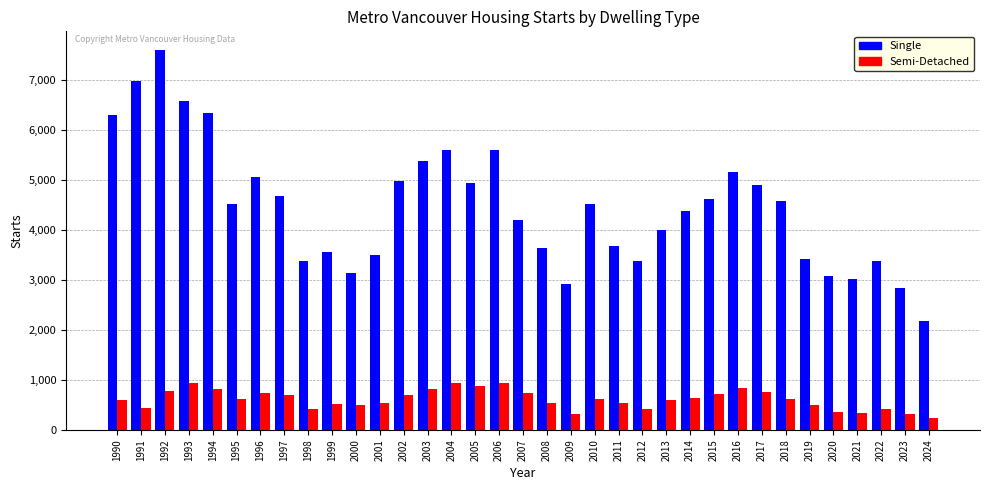

List the series in order of their overall mean, lowest first.

Semi-Detached, Single